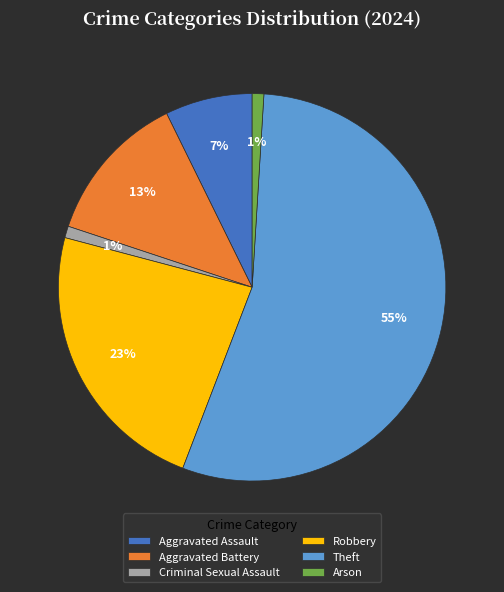

True or false: Aggravated Assault accounts for 15% of the total.

False